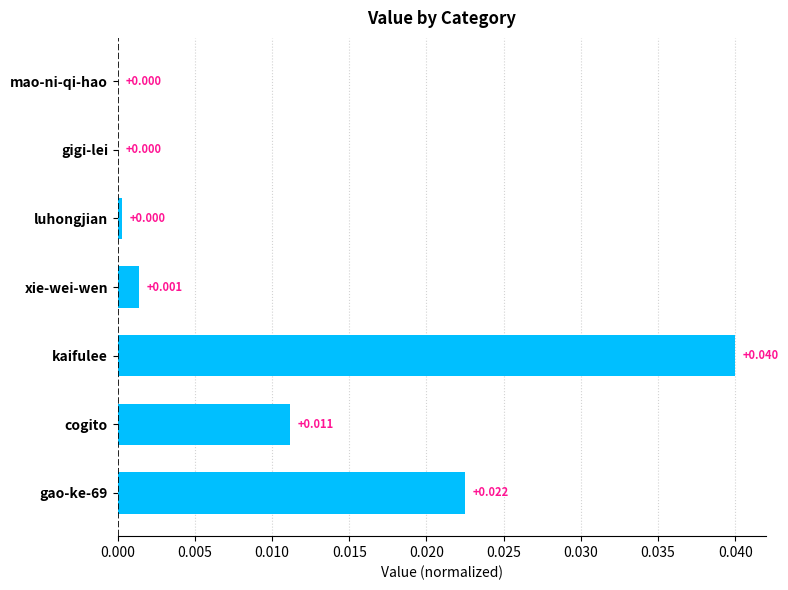

At which category does the chart reach its peak across all series?

kaifulee